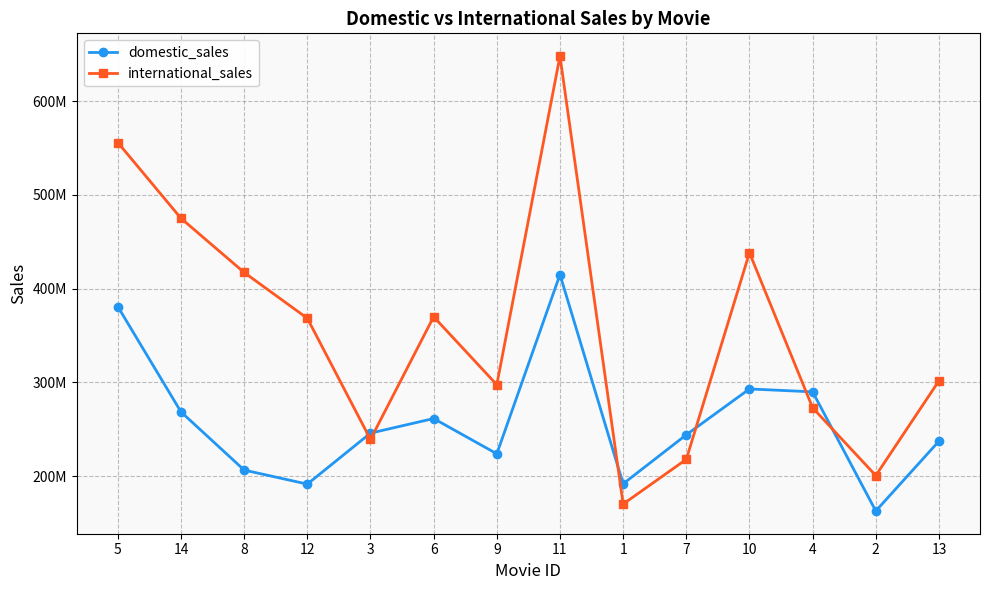

List the series in order of their peak value, highest first.

international_sales, domestic_sales